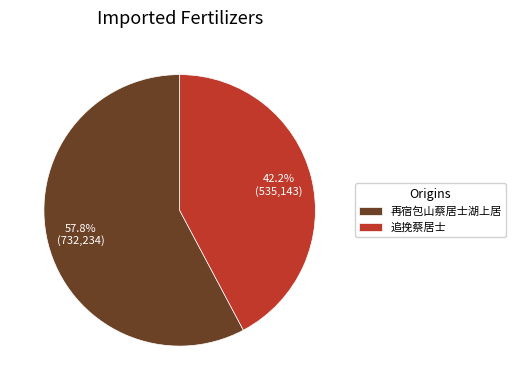

Which has a higher value, 追挽蔡居士 or 再宿包山蔡居士湖上居?

再宿包山蔡居士湖上居